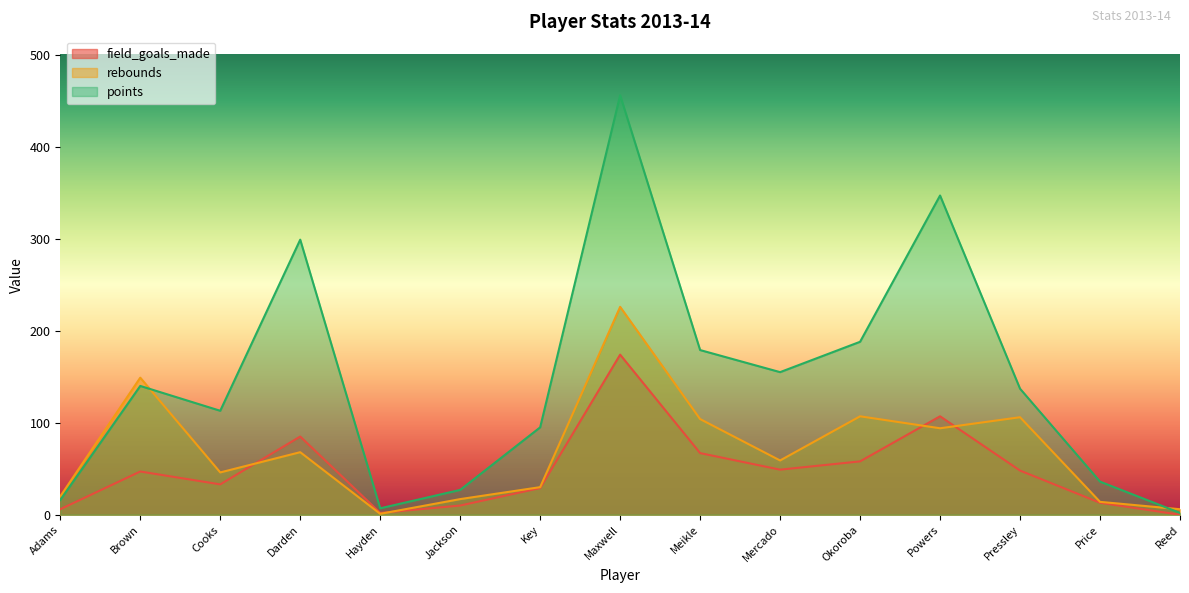

What are all the series names shown in the legend?

field_goals_made, rebounds, points